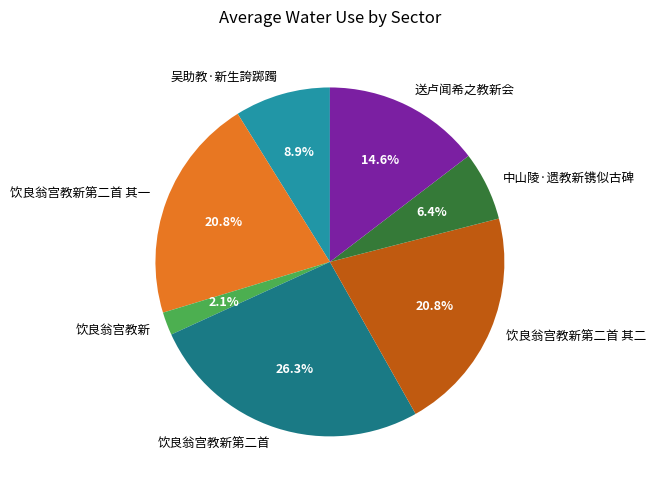

What percentage is the 饮良翁宫教新 slice, to the nearest percent?

2%